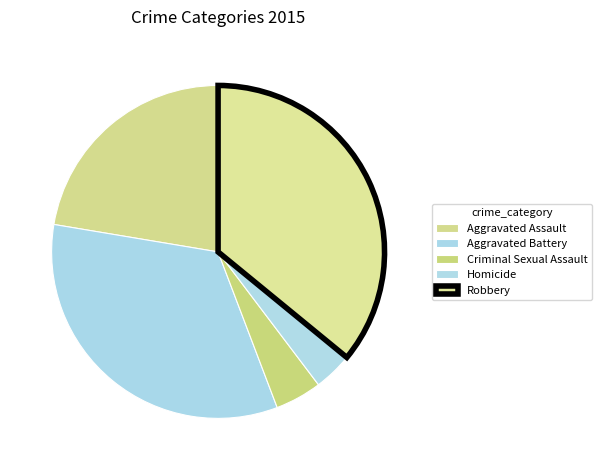

Count the number of slices in the pie.

5